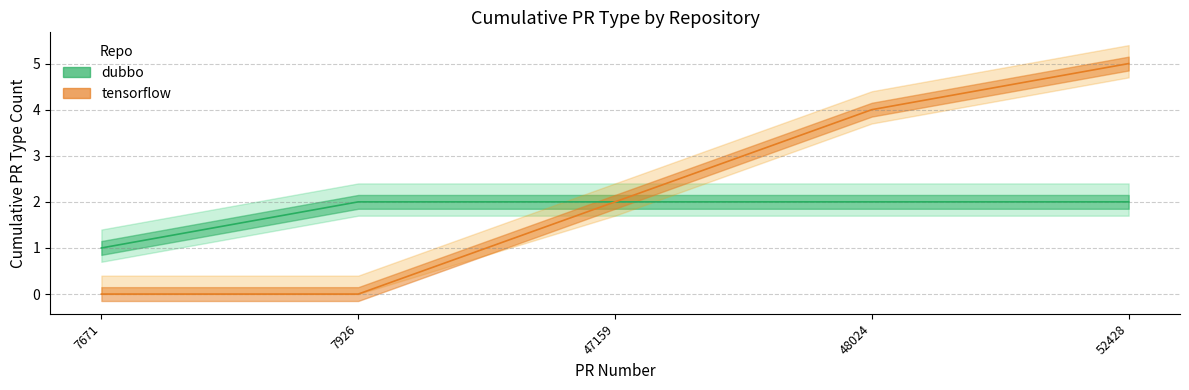

What is the approximate value of dubbo at 48024?

2